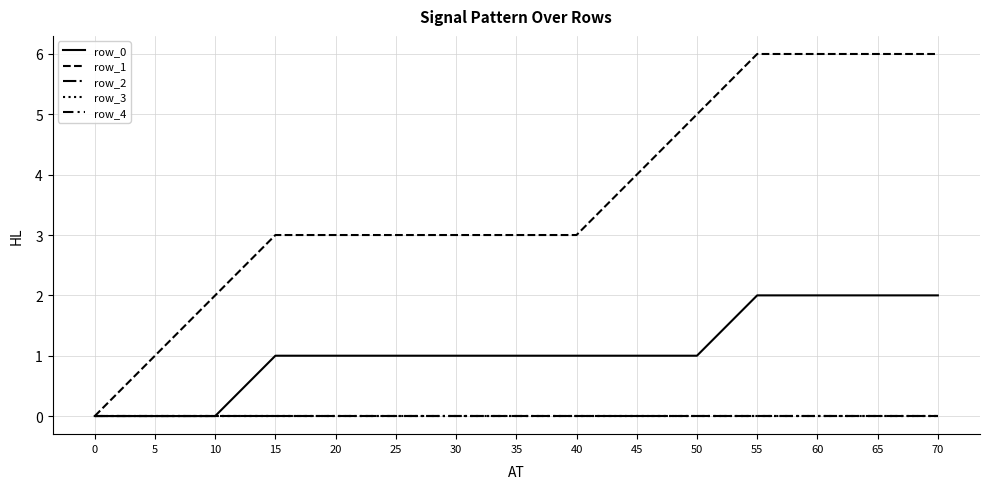

List the series in order of their peak value, highest first.

row_1, row_0, row_2, row_3, row_4